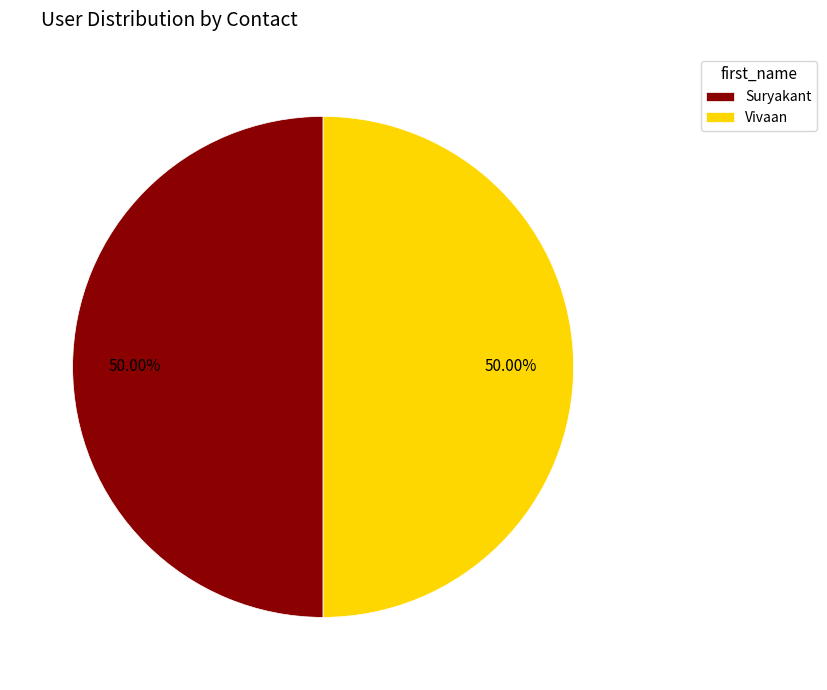

Count the number of slices in the pie.

2